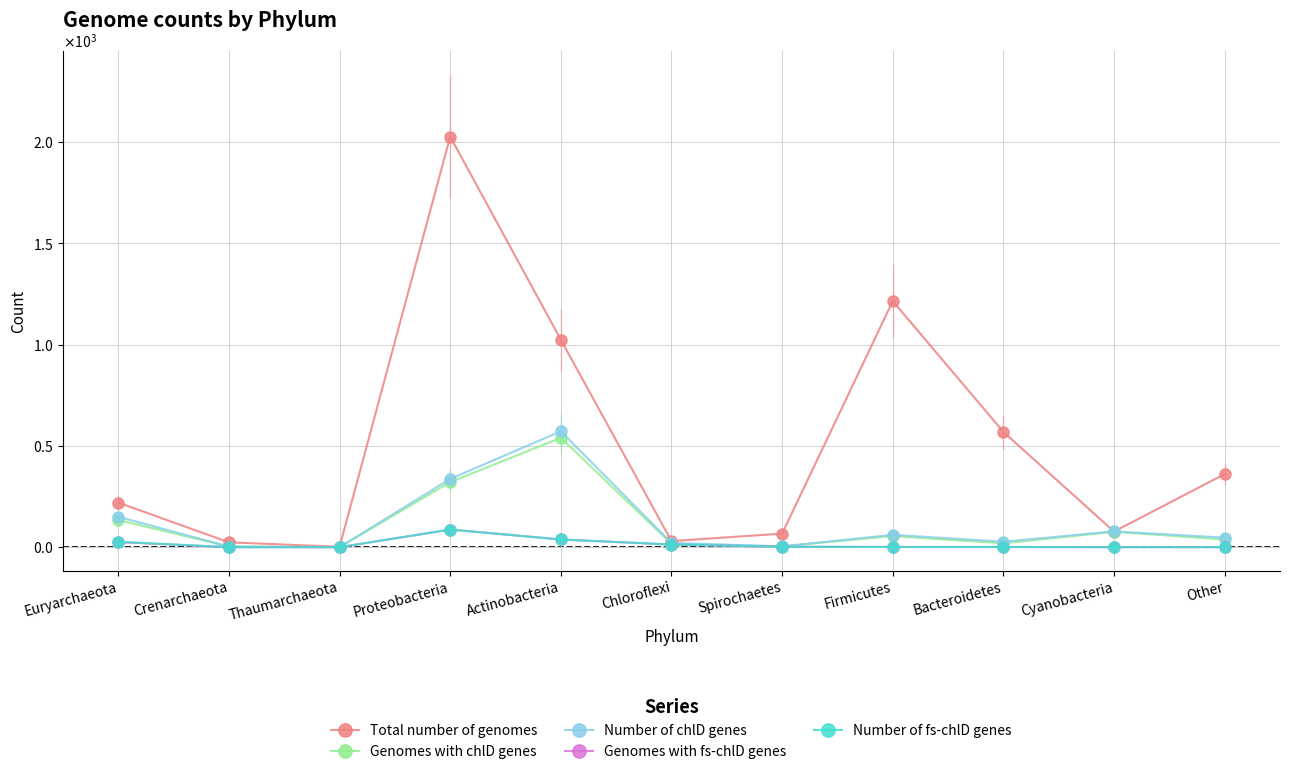

Which series has the widest spread of values?

Total number of genomes